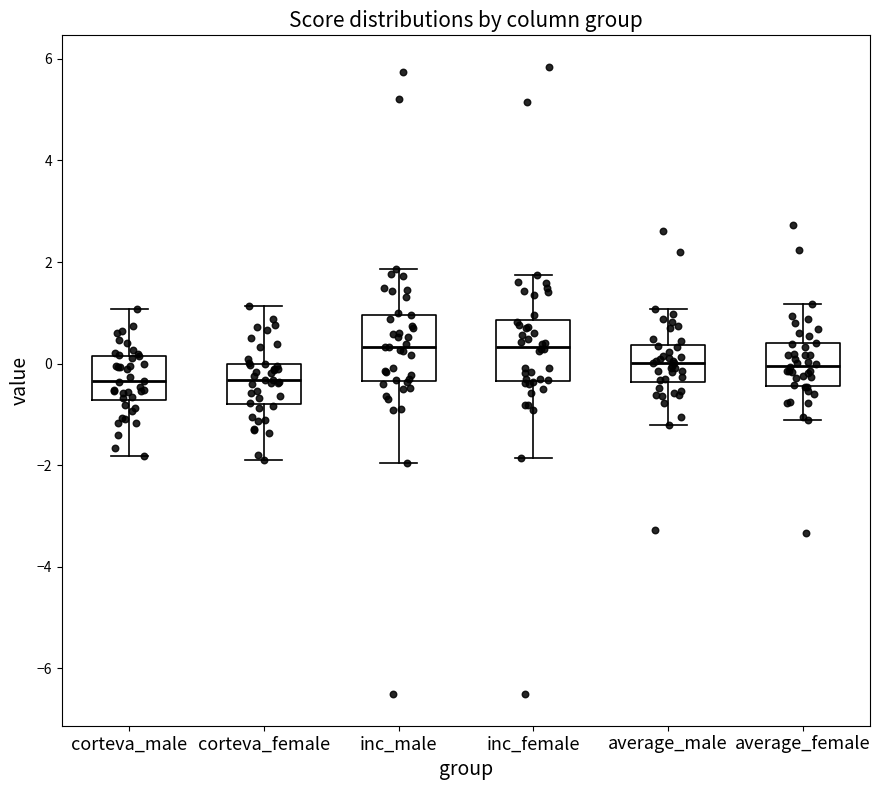

Reading left to right, transcribe this box plot: for each box, give where its median line is, the range the box spans, and where its two whiskers end, as read against the y-axis. The values are not printed on the chart, so give them approximately, as read against the axis.

corteva_male: median -0.4, box -0.8 to 0.2, whiskers -1.8 to 1.0
corteva_female: median -0.4, box -0.8 to 0.0, whiskers -1.8 to 1.2
inc_male: median 0.4, box -0.4 to 1.0, whiskers -2.0 to 1.8
inc_female: median 0.4, box -0.4 to 0.8, whiskers -1.8 to 1.8
average_male: median 0.0, box -0.4 to 0.4, whiskers -1.2 to 1.0
average_female: median 0.0, box -0.4 to 0.4, whiskers -1.2 to 1.2